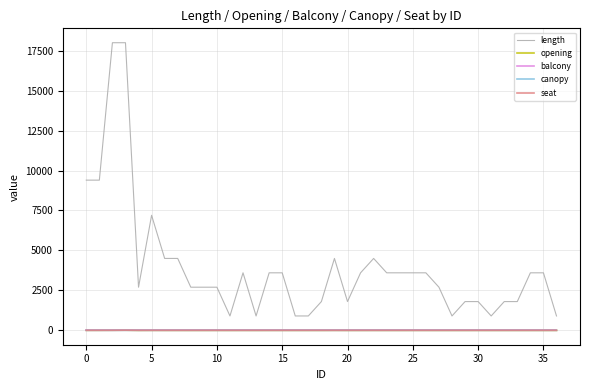

True or false: opening and length cross at least once.

False